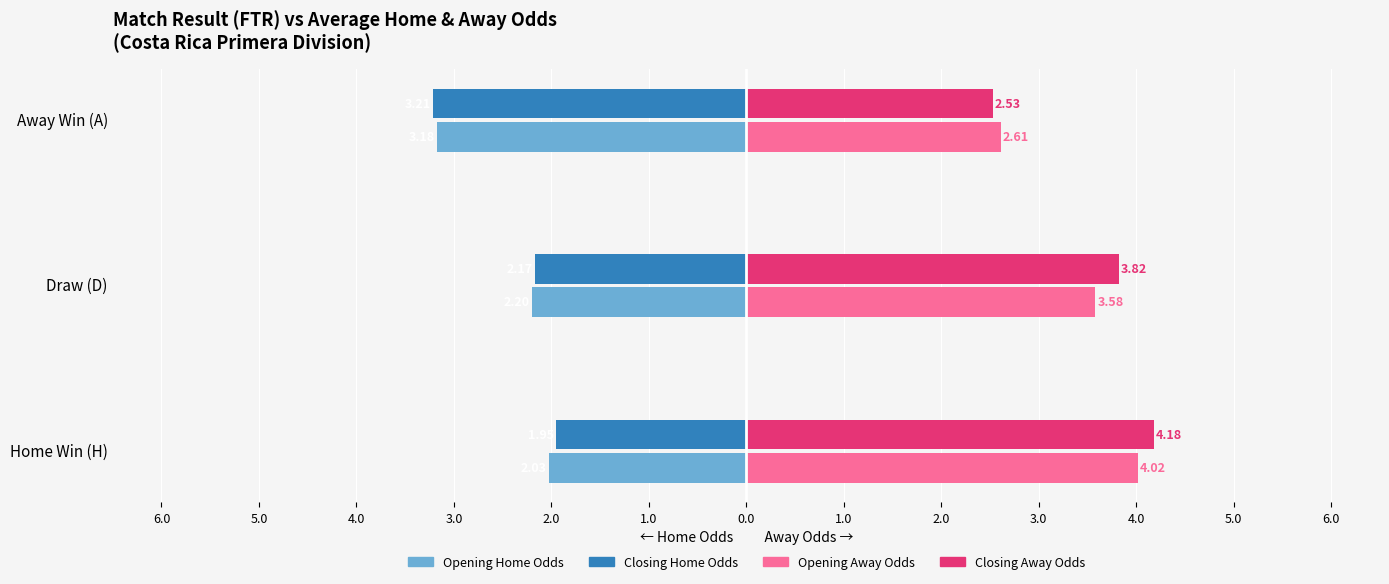

Reading left to right, transcribe all the data shown in this chart.

Opening Home Odds: -2.0	-2.2	-3.2
Closing Home Odds: -2.0	-2.2	-3.2
Opening Away Odds: 4.0	3.6	2.6
Closing Away Odds: 4.2	3.8	2.5